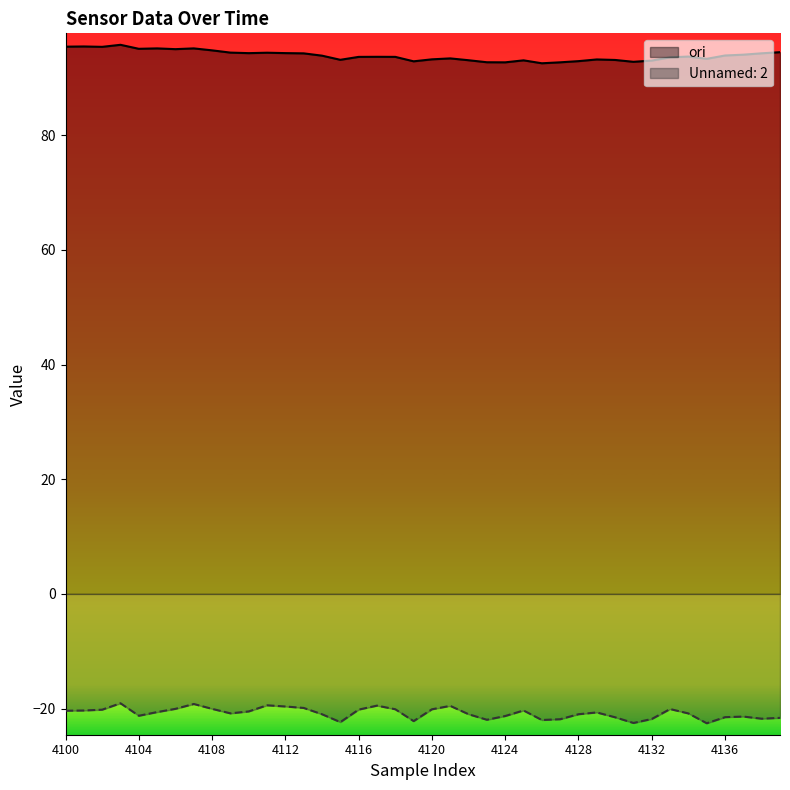

How many lines are shown in the chart?

2